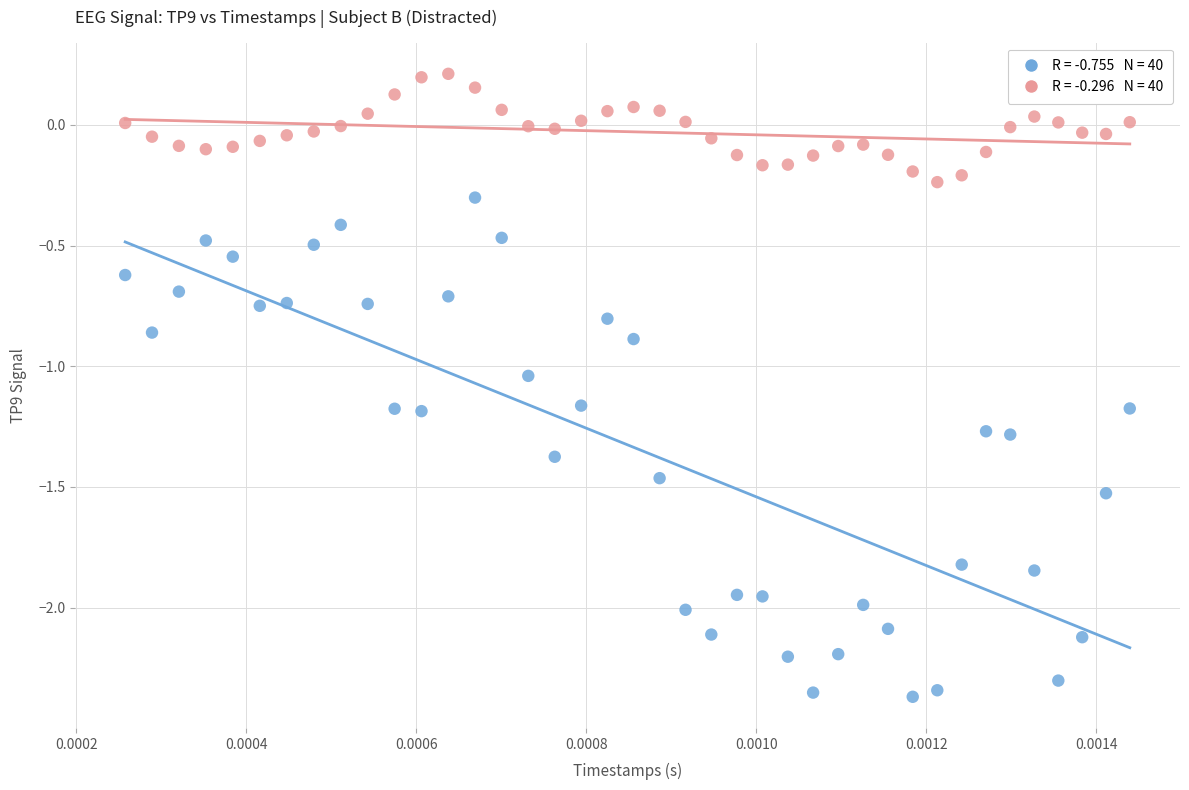

Across all data points, what is the range of Y values (max minus min)?

2.6